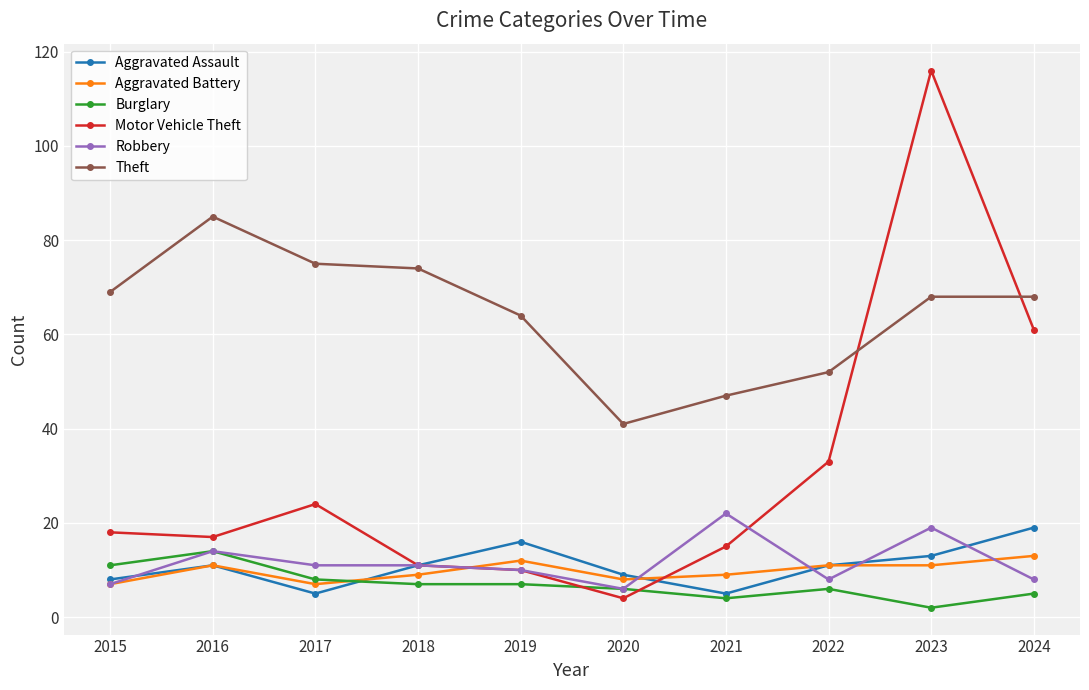

At which category is the sum across all series the highest?

2023